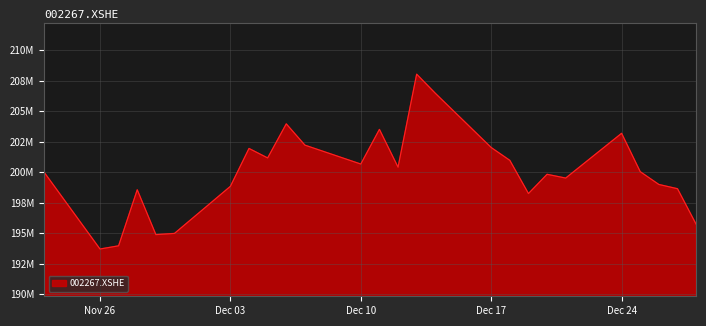

Is this an area chart (filled region under the line)?

Yes